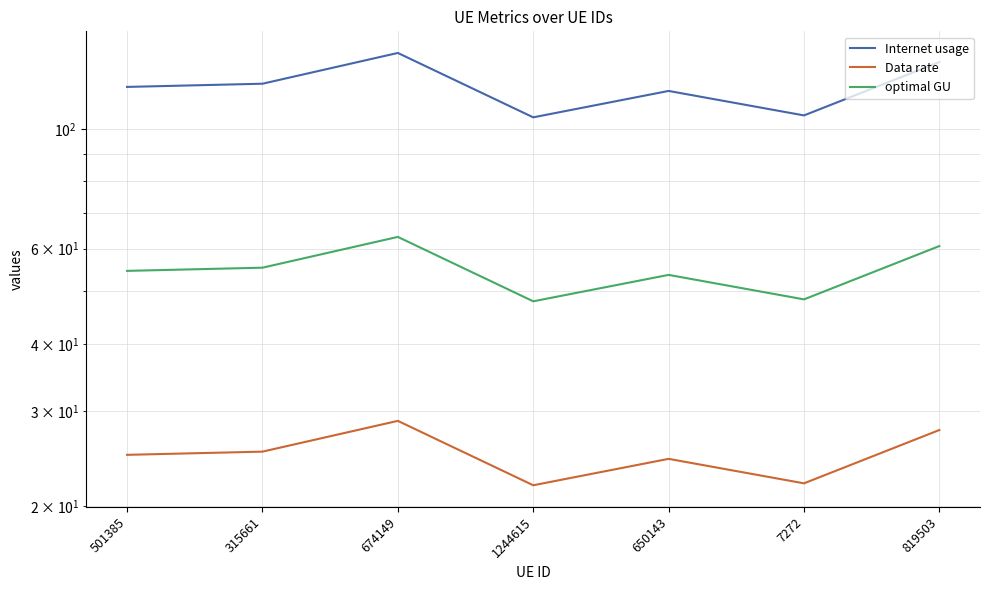

What is the difference between the Internet usage values at 1244615 and 819503?

27.9